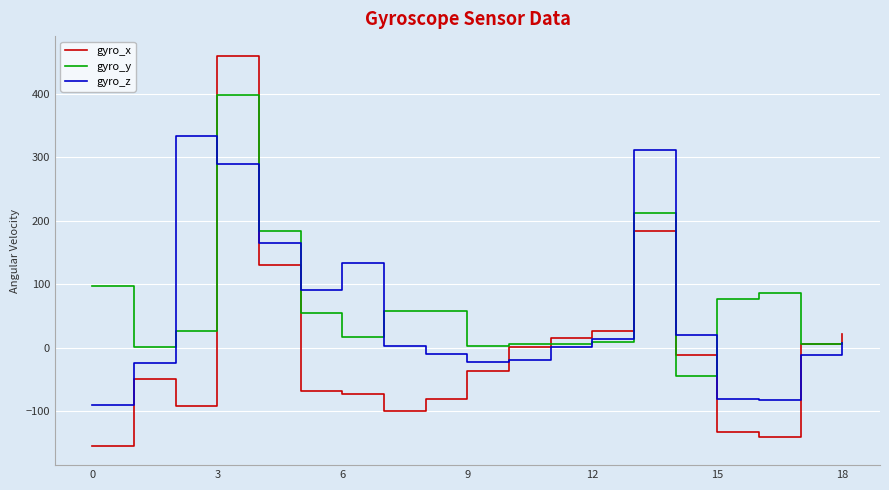

Rank the series by their average value, from highest to lowest.

gyro_y, gyro_z, gyro_x